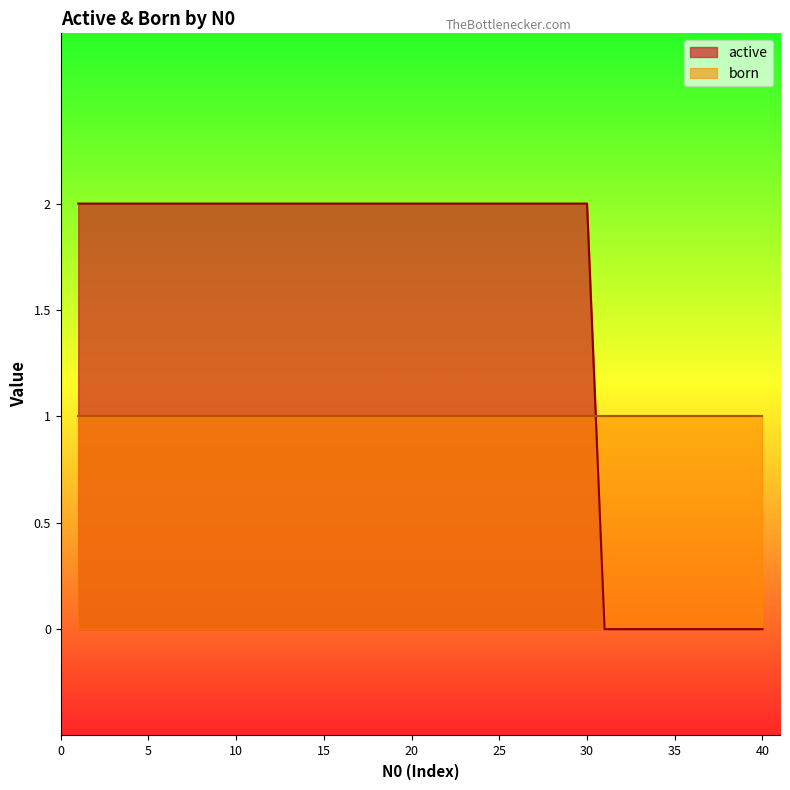

How many positive values does the active series have?

30